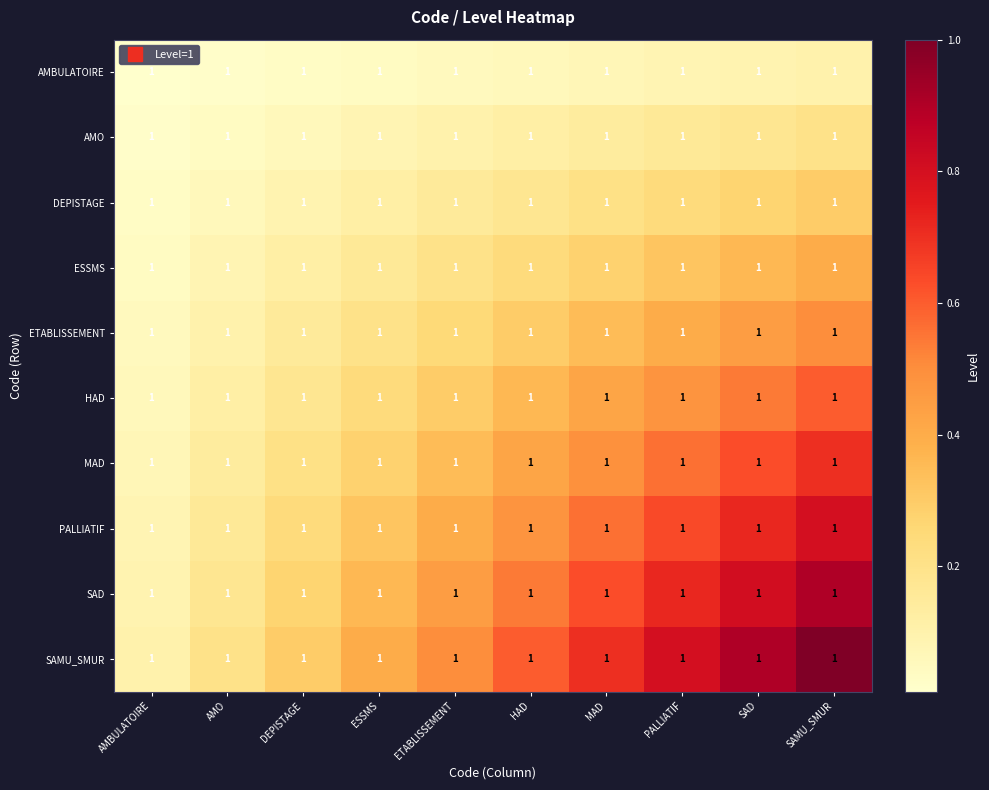

How many AMO values are between 0 and 1?

10